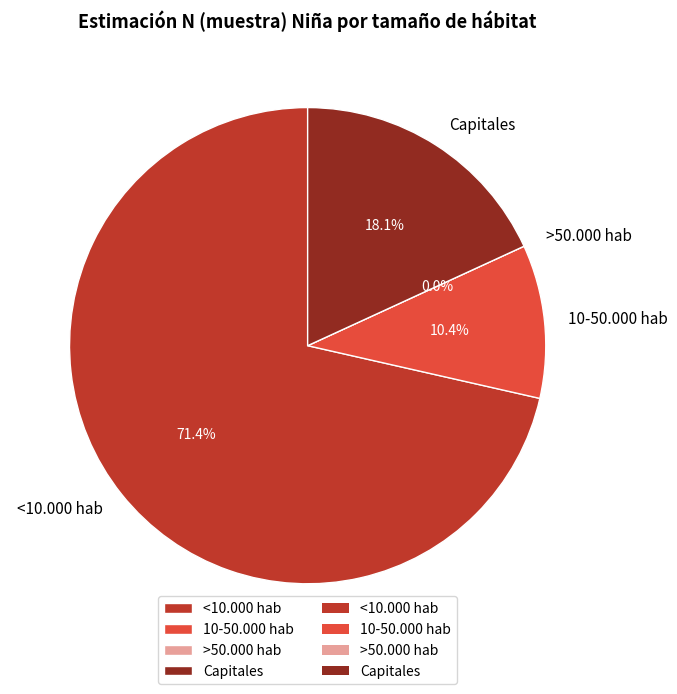

To the nearest percent, what is the difference between the Capitales and >50.000 hab slice percentages?

18%